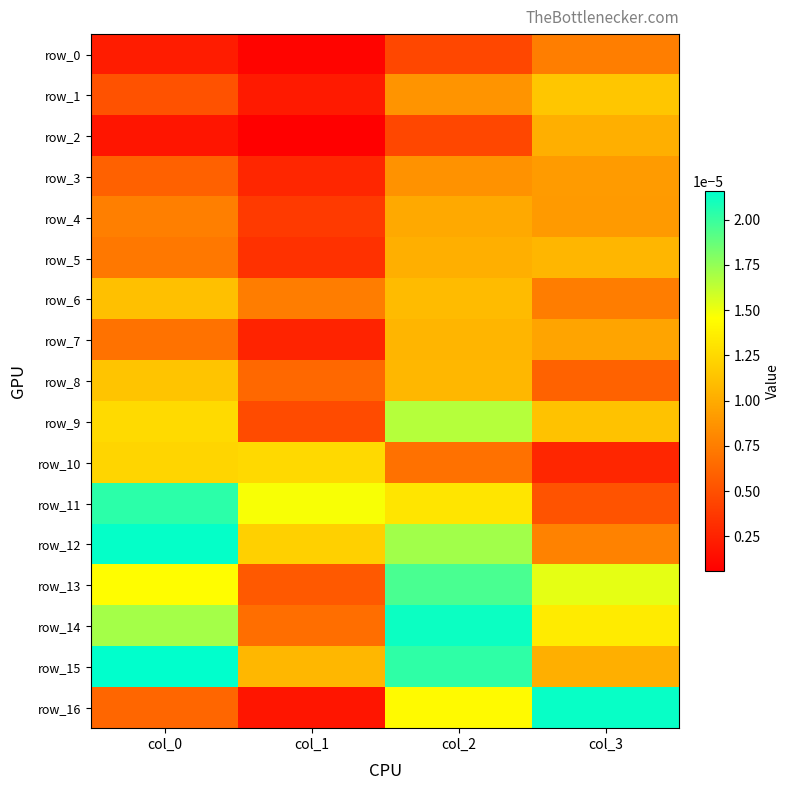

True or false: row_14 has a value of 0.0 at col_1.

True